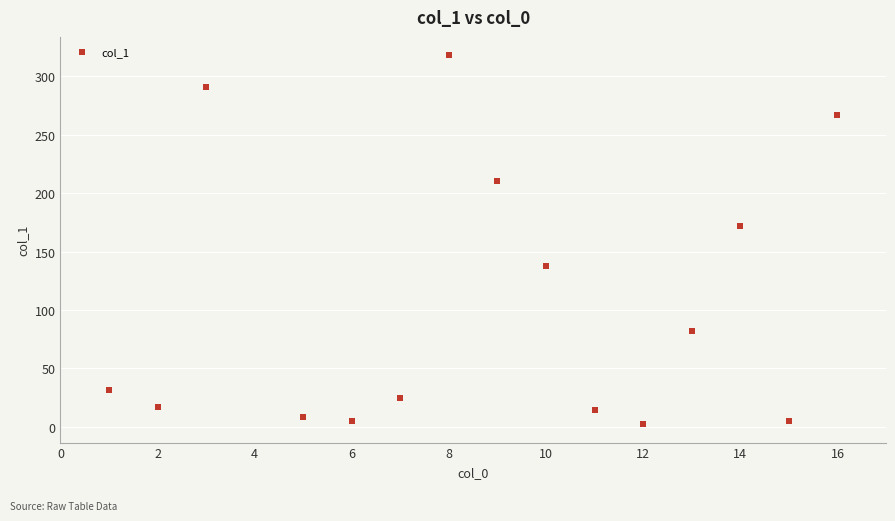

What is the range of Y values (max minus min)?

315.6